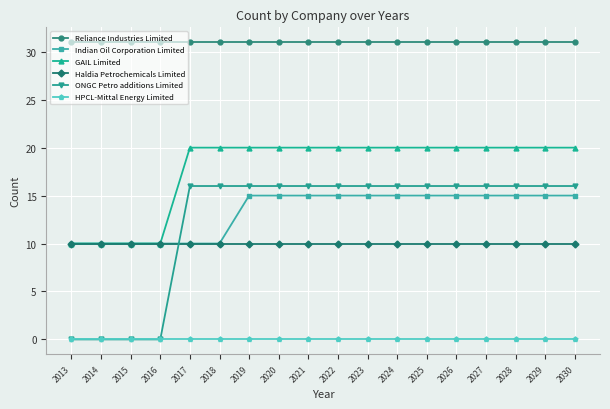

Does the chart have visible grid lines?

Yes